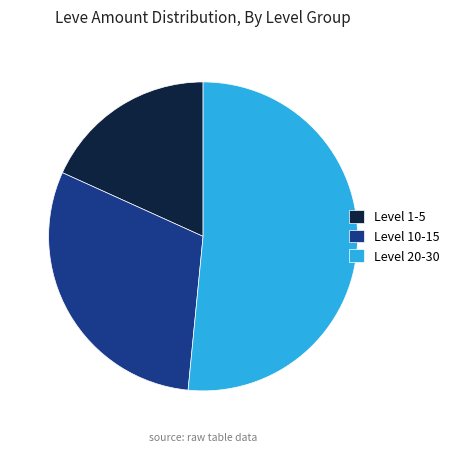

Is it true that Level 20-30 is 52% of the pie?

True